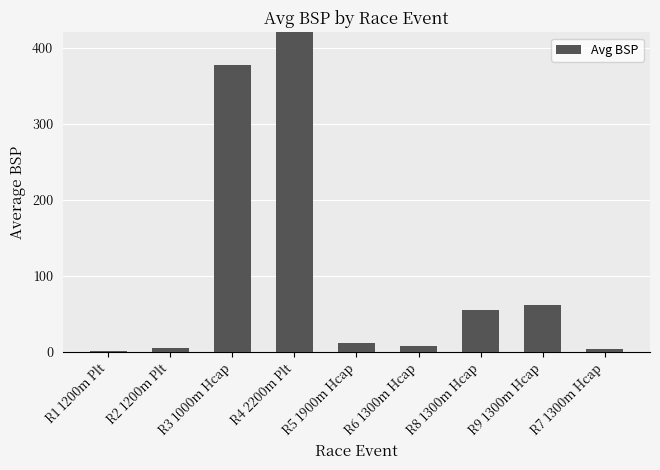

Rank the categories by value from highest to lowest.

R4 2200m Plt, R3 1000m Hcap, R9 1300m Hcap, R8 1300m Hcap, R5 1900m Hcap, R6 1300m Hcap, R2 1200m Plt, R7 1300m Hcap, R1 1200m Plt